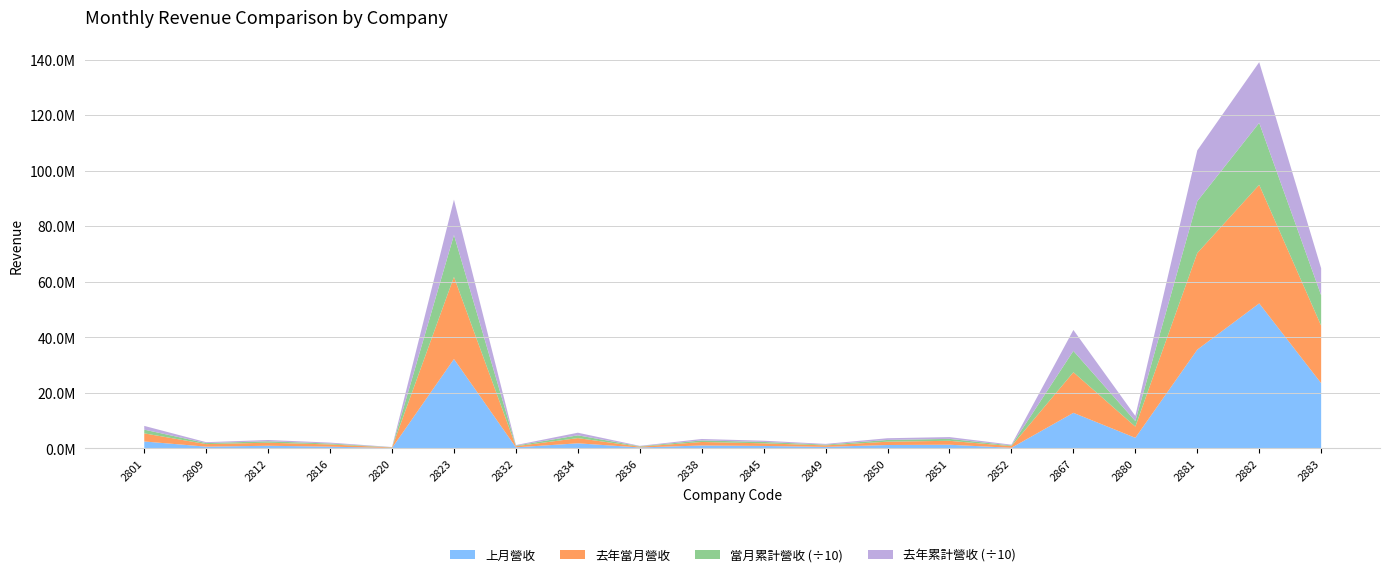

Reading left to right, transcribe all the data shown in this chart.

上月營收: 2526622	659955	984909	660303	177951	32223818	414952	1863720	362610	1088932	917136	581060	1254117	1352146	245322	12842861	3847213	35599414	52261520	23529250
去年當月營收: 2923296	922490	1100490	796659	178782	29569606	401364	1873447	284284	1255171	949532	536601	1200466	1417125	605374	14623596	4029890	34783163	42685257	20696899
當月累計營收: 13418792	3725461	5039738	3318666	858079	150915629	2143354	10027959	1583297	5555780	4941787	2725634	6261825	6936464	2504842	76768072	20046885	186627102	223254827	109388606
去年累計營收: 13483198	3162674	4707012	3304904	844958	127422532	2042868	9430480	1461758	5267562	4396668	2676609	6187805	6468224	2732276	75477324	18516714	183084919	218609559	97166245